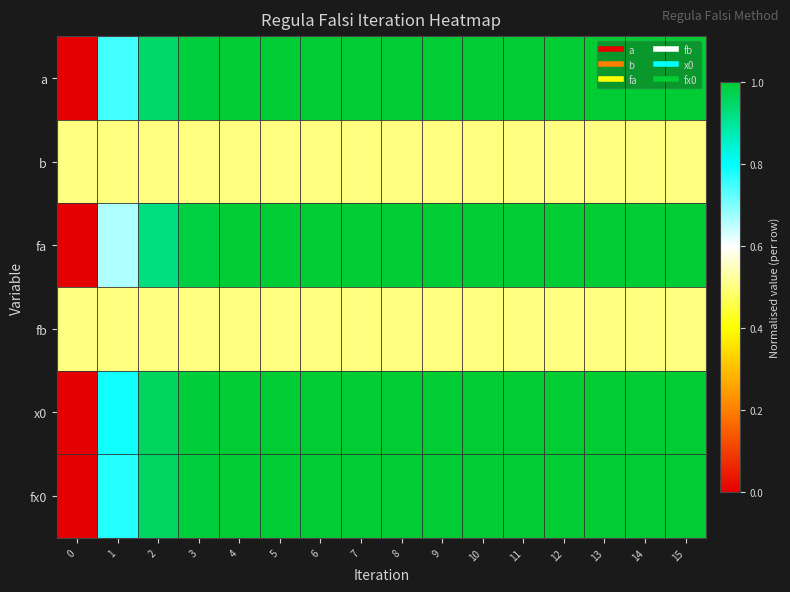

Reading left to right, extract all data points from this chart.

a: 0=0.0	1=0.7	2=0.9	3=1.0	4=1.0	5=1.0	6=1.0	7=1.0	8=1.0	9=1.0	10=1.0	11=1.0	12=1.0	13=1.0	14=1.0	15=1.0
b: 0=0.5	1=0.5	2=0.5	3=0.5	4=0.5	5=0.5	6=0.5	7=0.5	8=0.5	9=0.5	10=0.5	11=0.5	12=0.5	13=0.5	14=0.5	15=0.5
fa: 0=0.0	1=0.7	2=0.9	3=1.0	4=1.0	5=1.0	6=1.0	7=1.0	8=1.0	9=1.0	10=1.0	11=1.0	12=1.0	13=1.0	14=1.0	15=1.0
fb: 0=0.5	1=0.5	2=0.5	3=0.5	4=0.5	5=0.5	6=0.5	7=0.5	8=0.5	9=0.5	10=0.5	11=0.5	12=0.5	13=0.5	14=0.5	15=0.5
x0: 0=0.0	1=0.8	2=1.0	3=1.0	4=1.0	5=1.0	6=1.0	7=1.0	8=1.0	9=1.0	10=1.0	11=1.0	12=1.0	13=1.0	14=1.0	15=1.0
fx0: 0=0.0	1=0.8	2=1.0	3=1.0	4=1.0	5=1.0	6=1.0	7=1.0	8=1.0	9=1.0	10=1.0	11=1.0	12=1.0	13=1.0	14=1.0	15=1.0